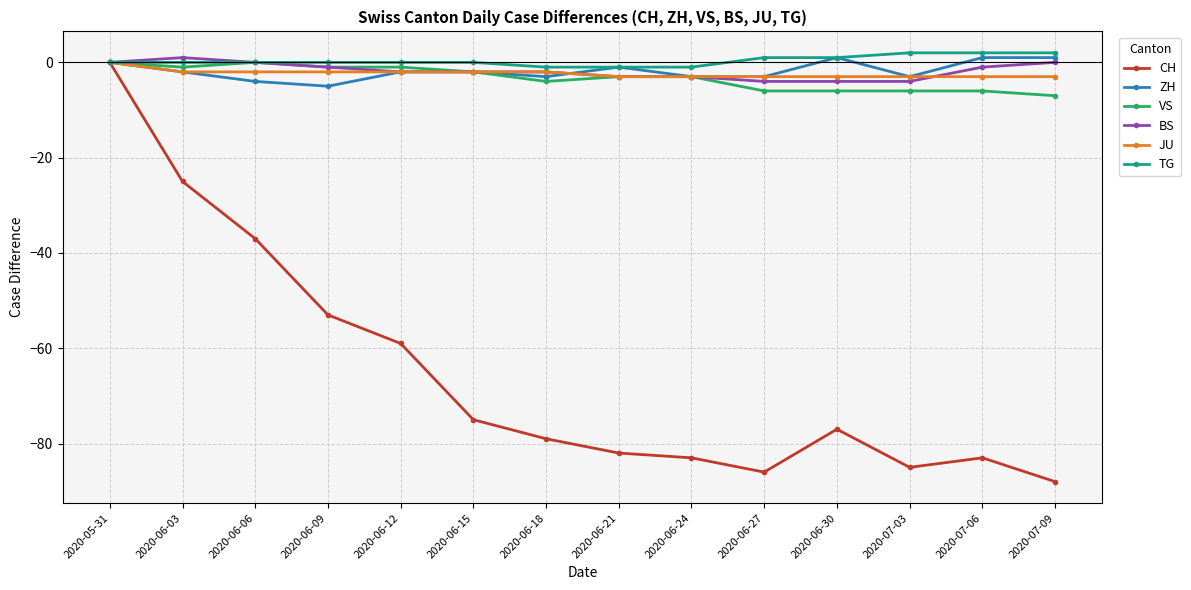

At which label is ZH closest to -2?

2020-06-03